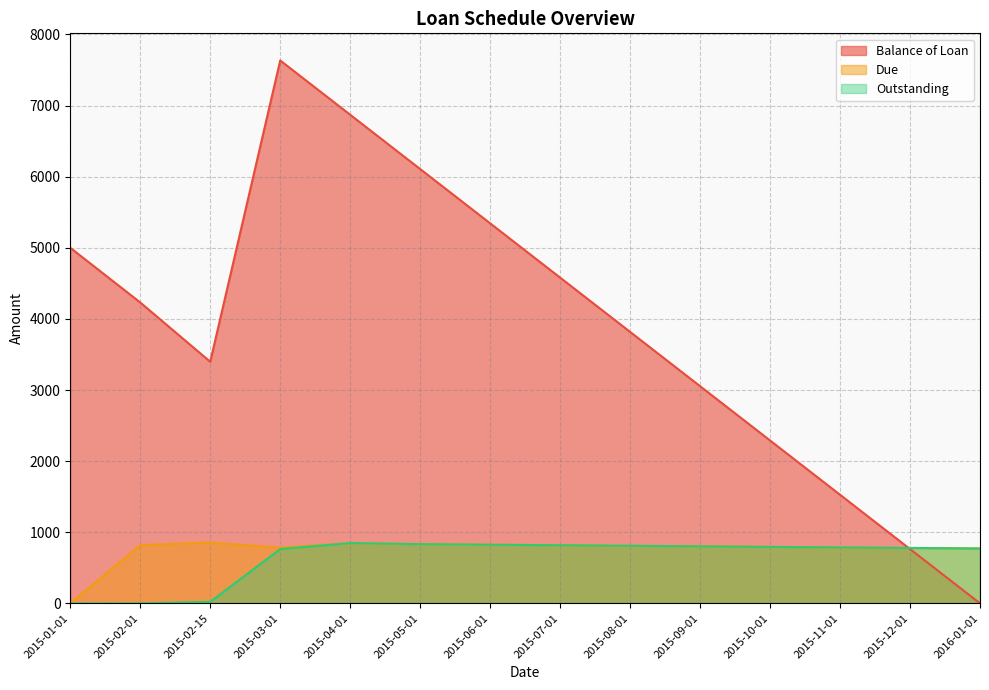

What are all the series names shown in the legend?

Balance of Loan, Due, Outstanding